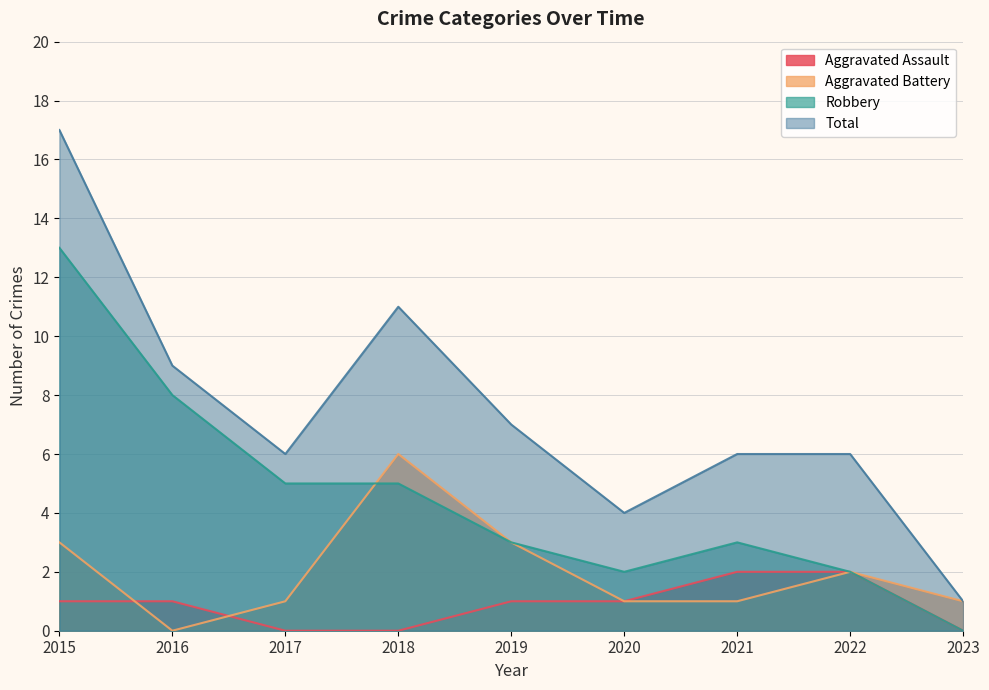

Which category has the highest value in the Total series?

2015